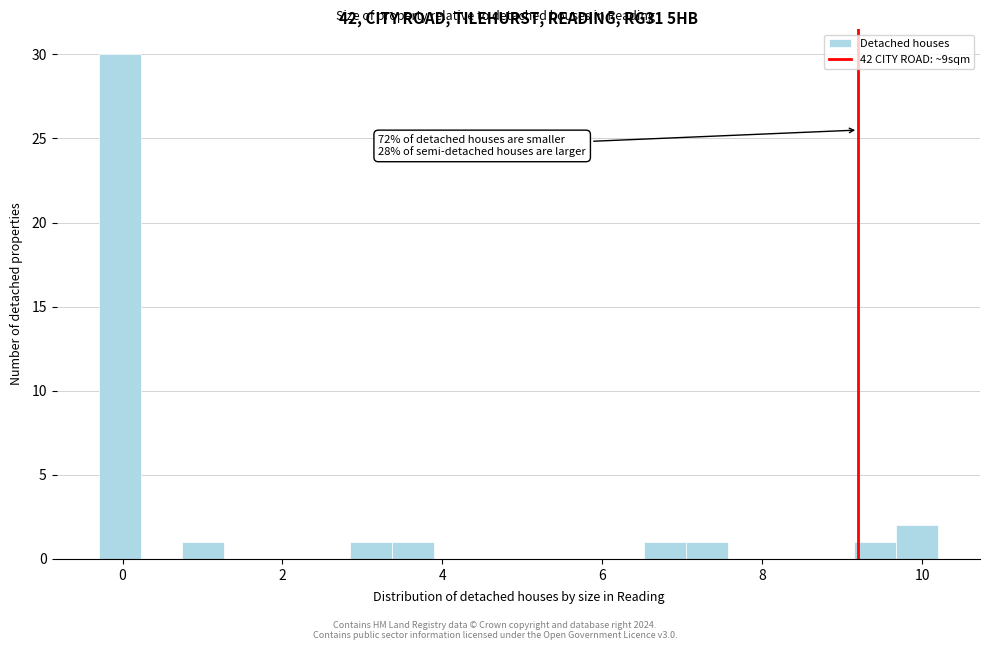

Read against the x-axis, roughly where is the centre of the tallest bar?

0.0